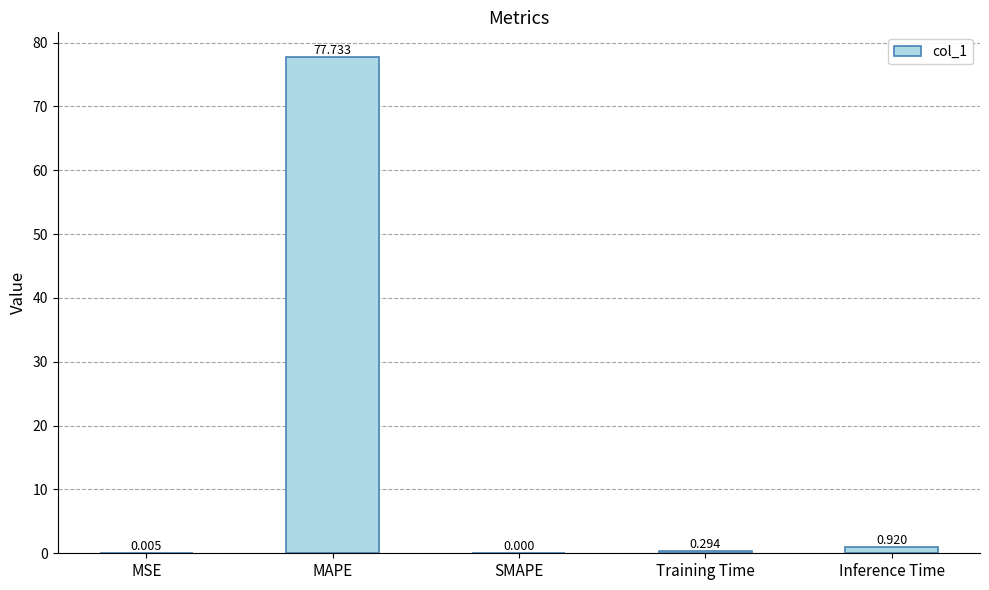

Between MSE and Training Time, which is larger?

Training Time